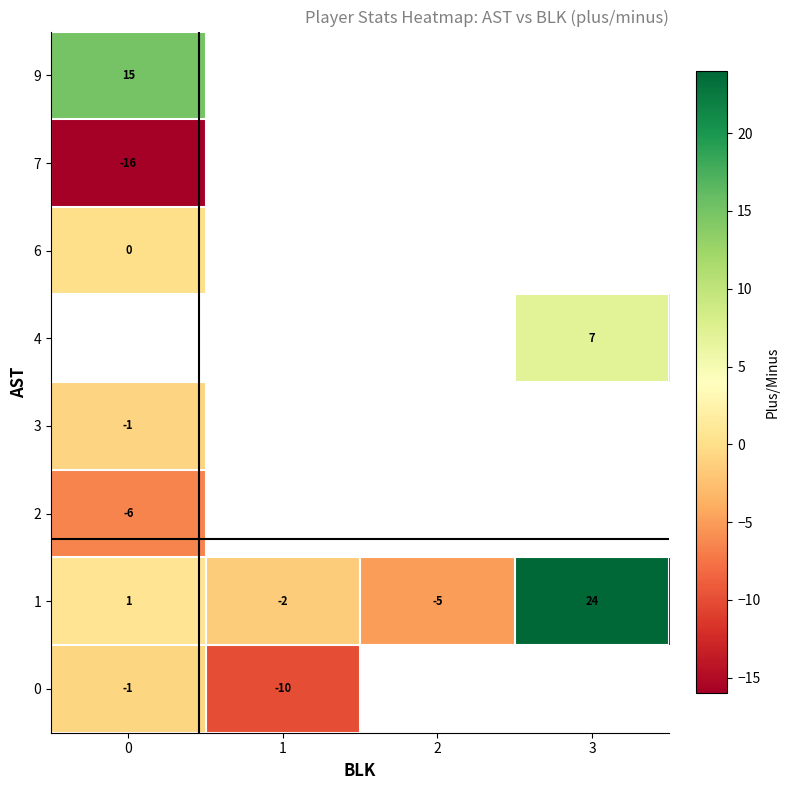

How many series are shown in this chart?

8